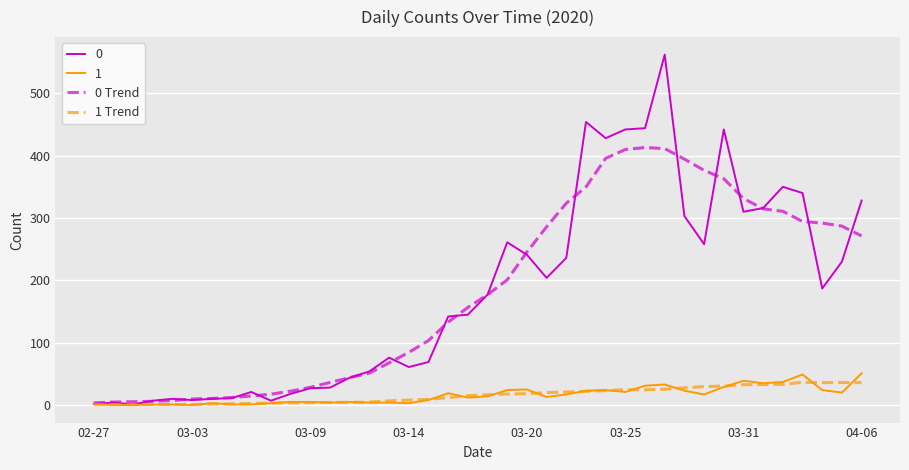

Which series has the widest spread of values?

0